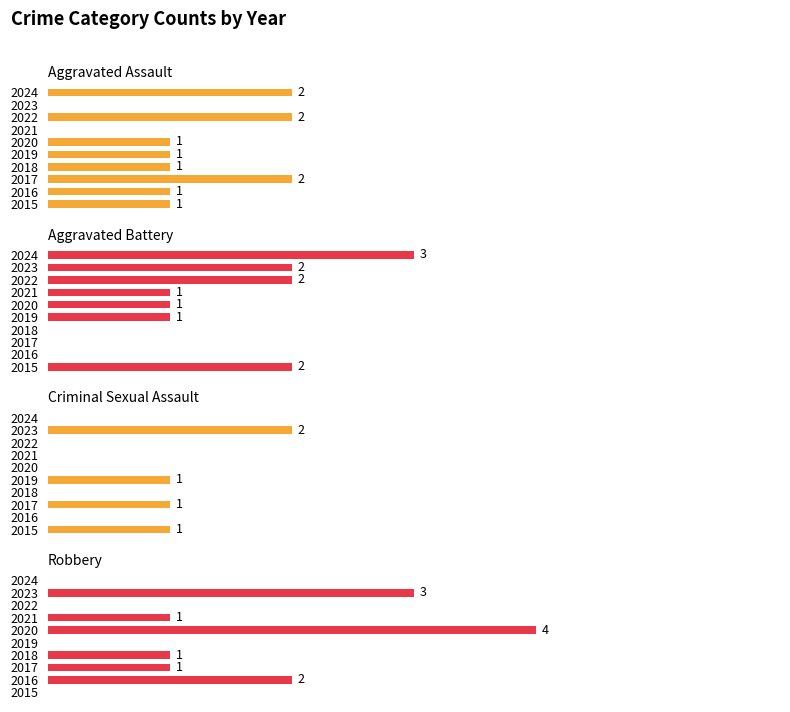

What are all the series names shown in the legend?

Aggravated Assault, Aggravated Battery, Criminal Sexual Assault, Robbery